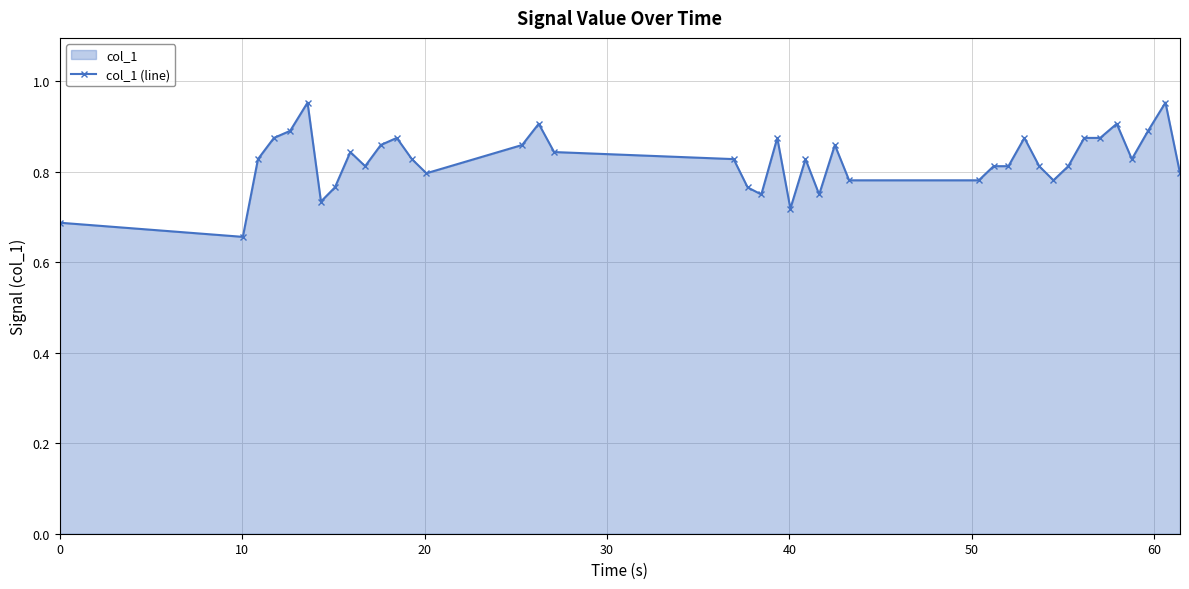

How many values are between 0 and 1?

40